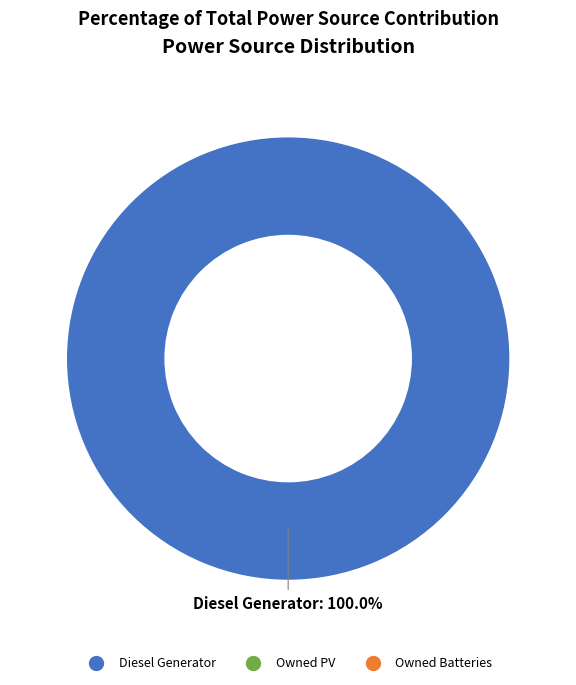

Does any single category account for the majority?

Yes